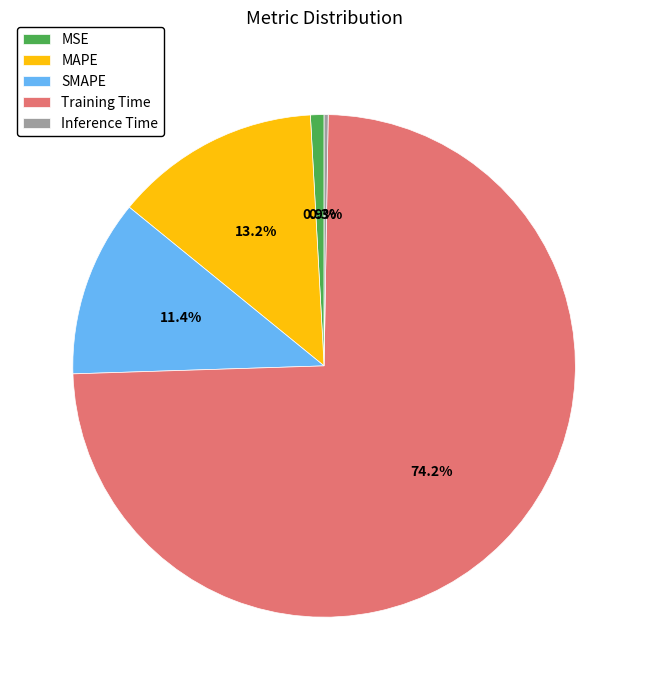

To the nearest percent, what percentage of the pie is MAPE?

13%